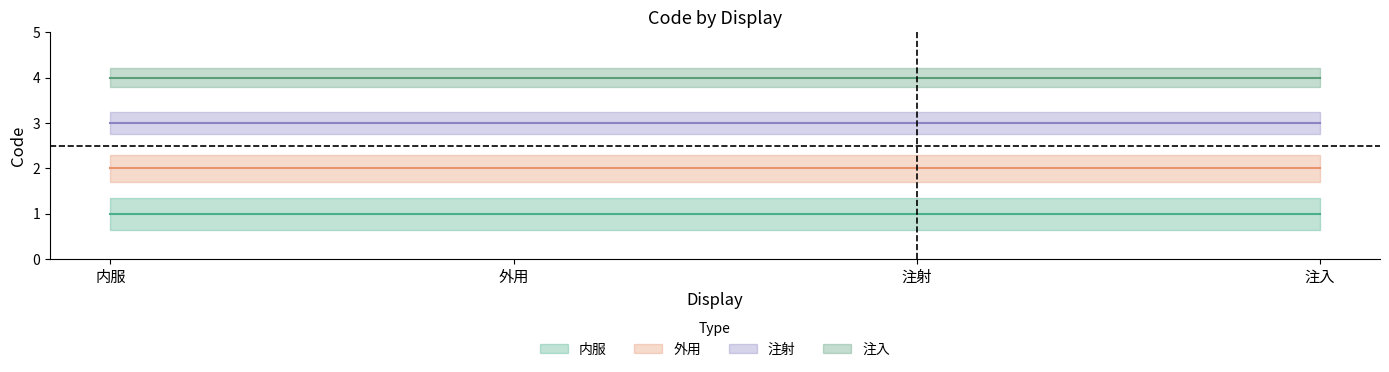

True or false: 内服 and 注射 intersect in this chart.

False